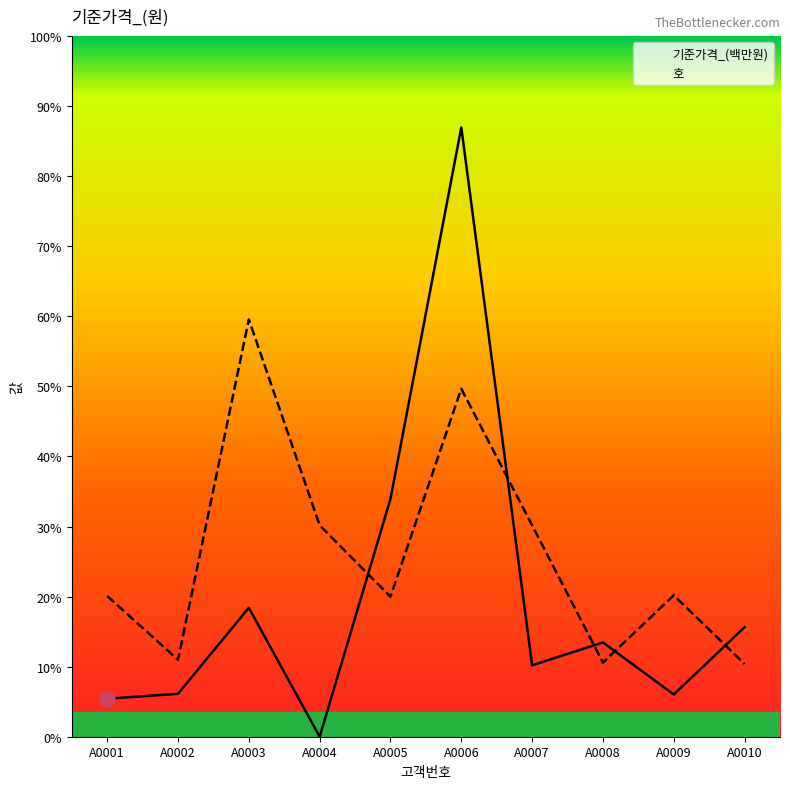

At which category is the sum across all series the highest?

A0006